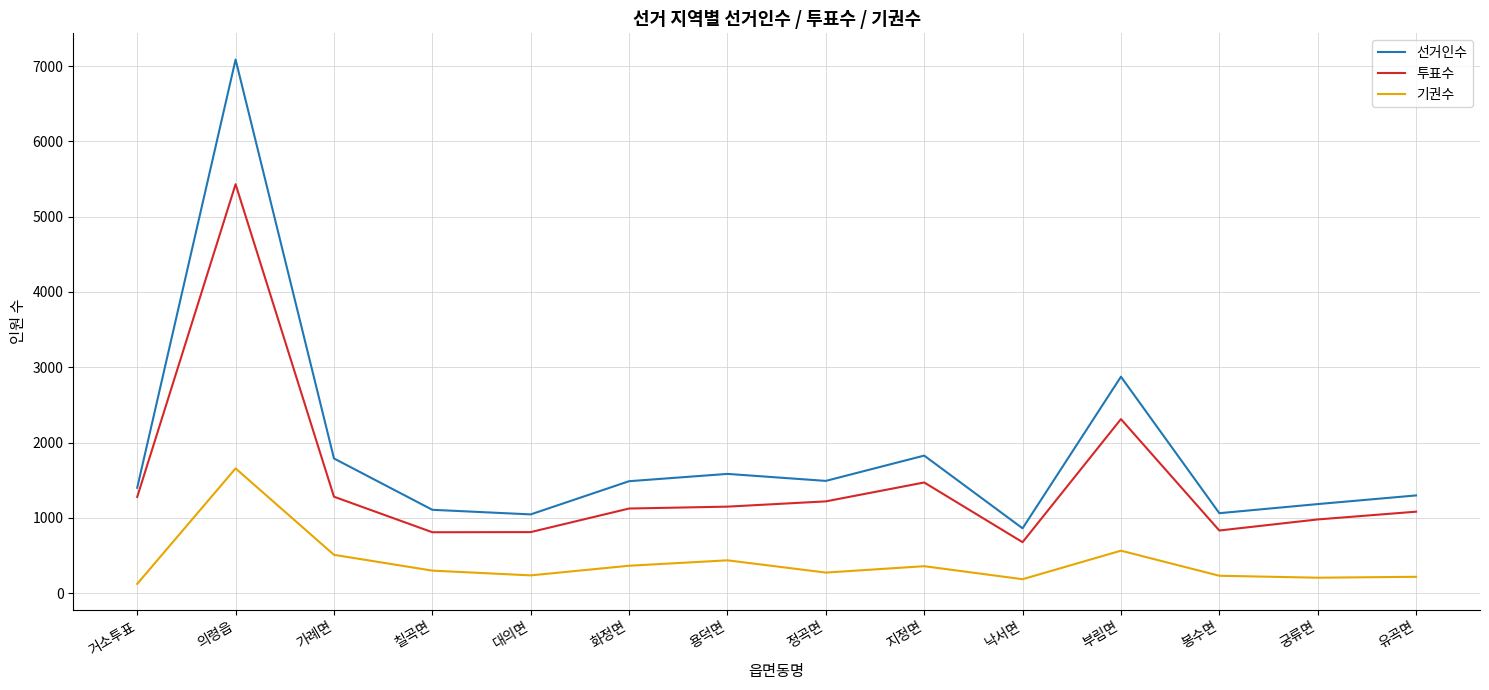

What is the difference between the second highest and second lowest values in the 선거인수 series?

1829